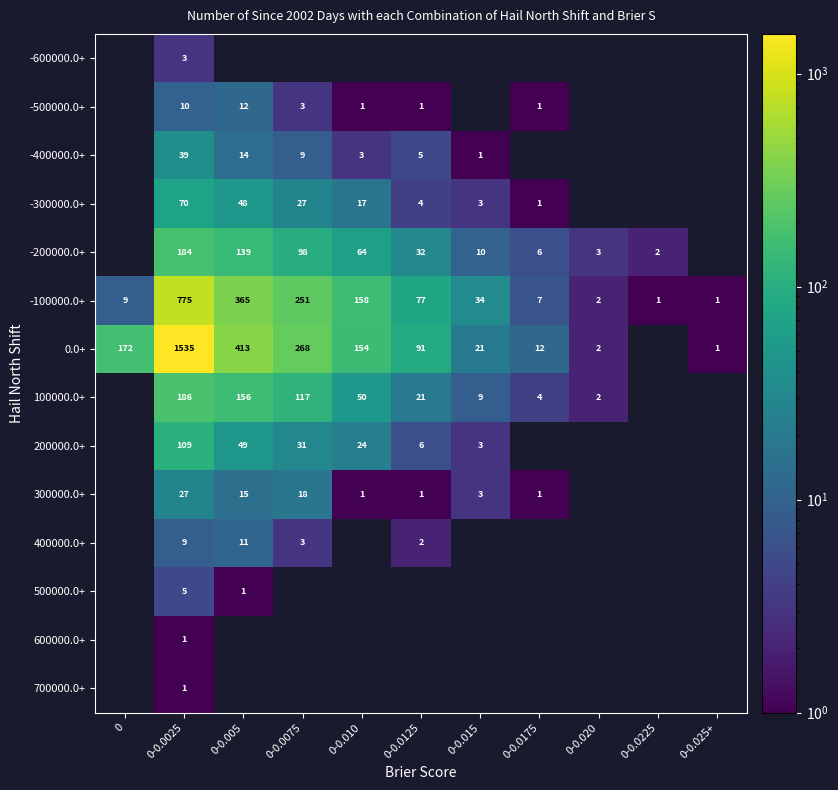

What is the spread (max minus min) of values at 0-0.020?

3